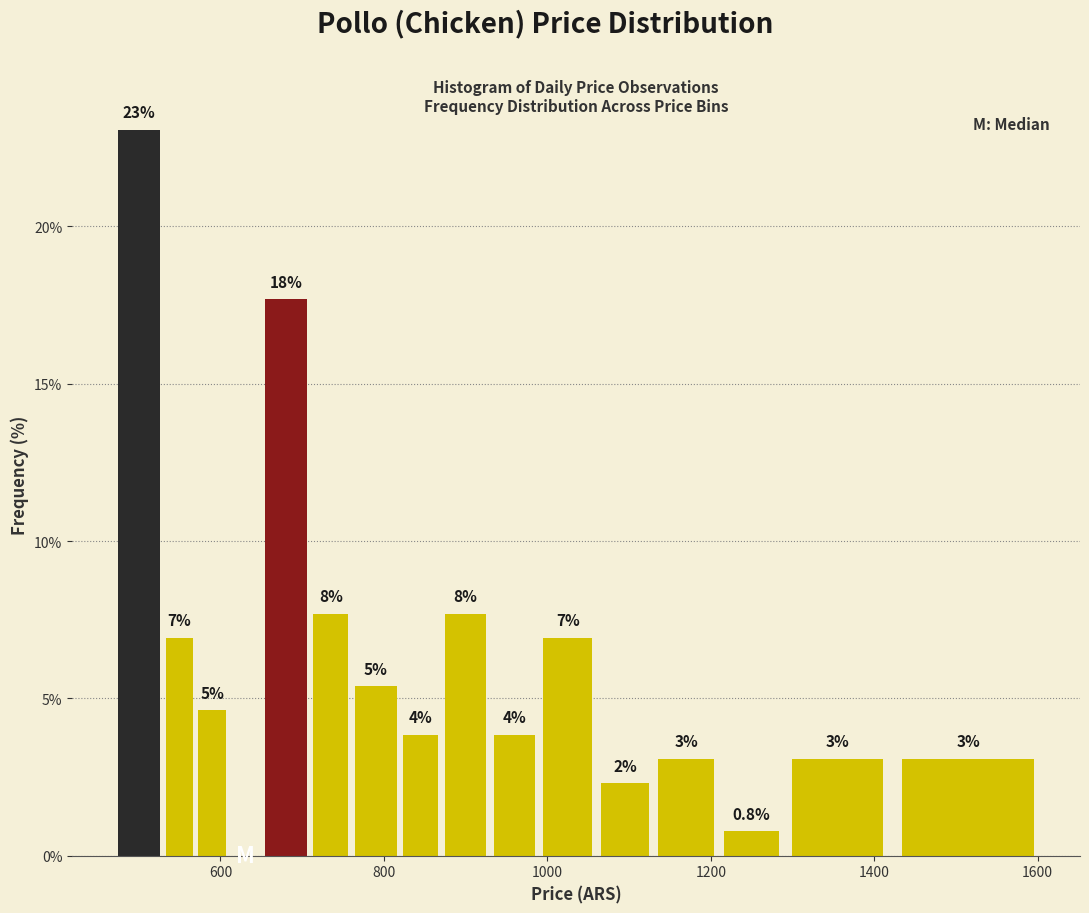

Around what value on the x-axis is the tallest bar? Give the approximate position of its centre, as read against the axis.

500